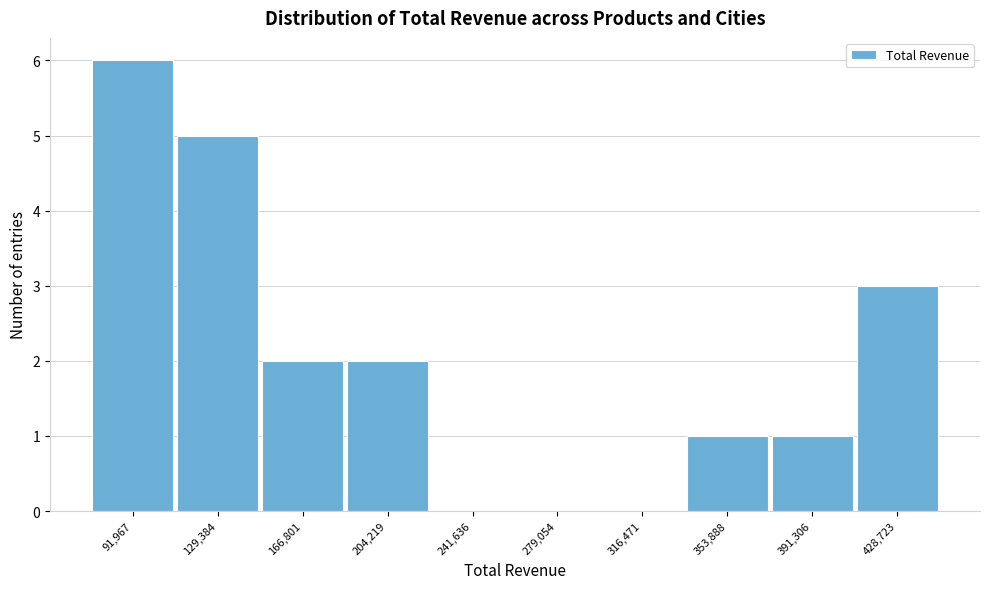

Reading left to right, transcribe all the data shown in this chart.

91,967=6	129,384=5	166,801=2	204,219=2	241,636=0	279,054=0	316,471=0	353,888=1	391,306=1	428,723=3